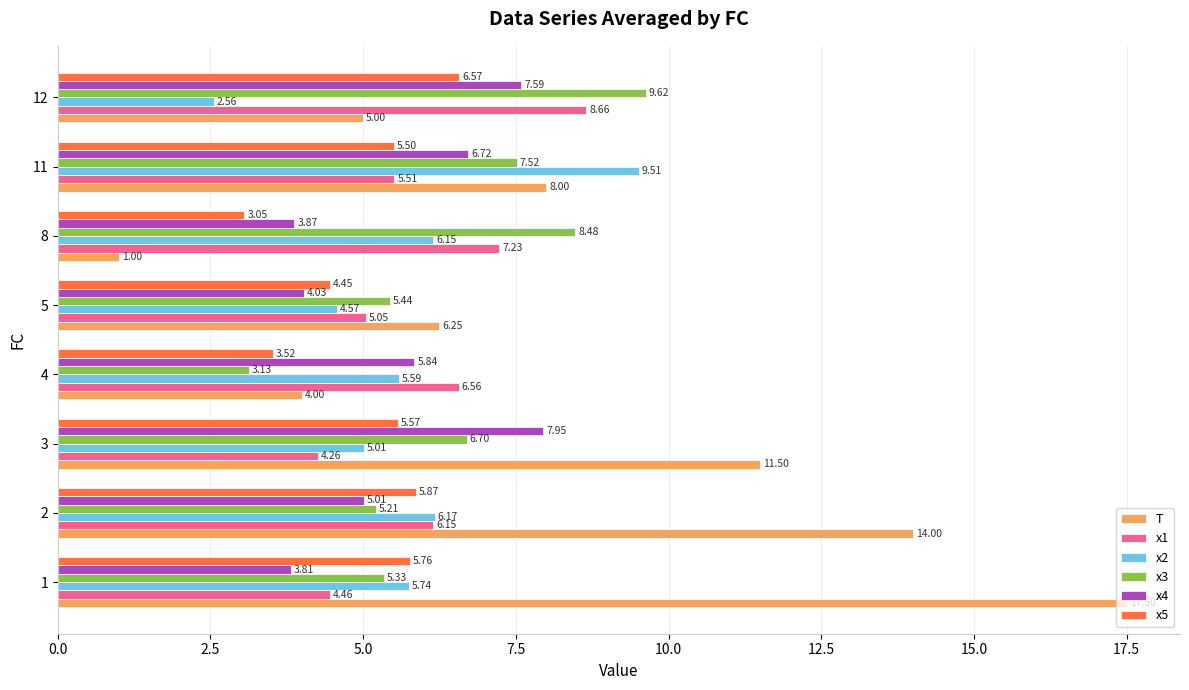

What is the difference between the maximum and minimum values in the x1 series?

4.4